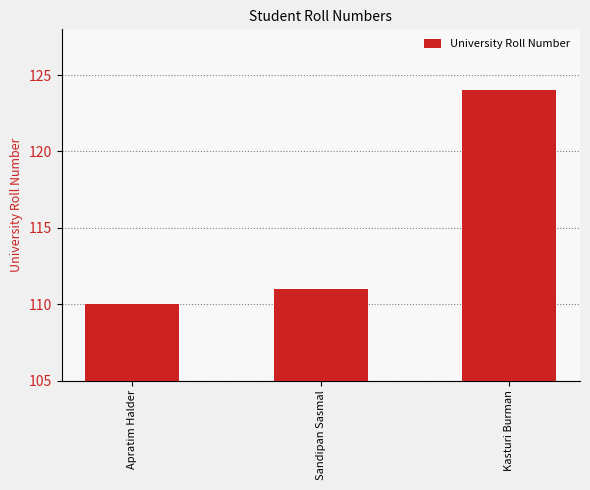

Between Kasturi Burman and Sandipan Sasmal, which is larger?

Kasturi Burman